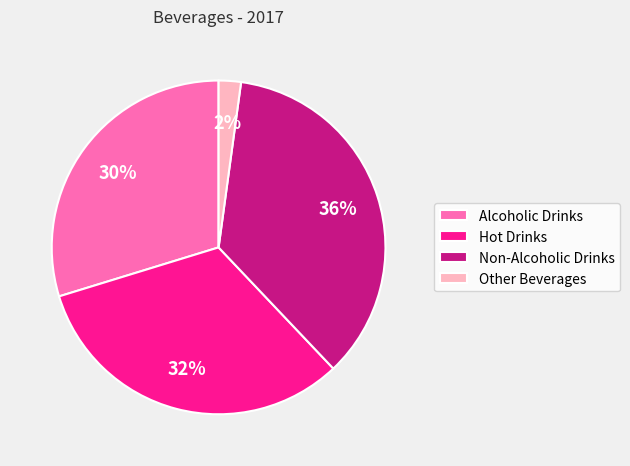

To the nearest percent, what is the average slice percentage?

25%